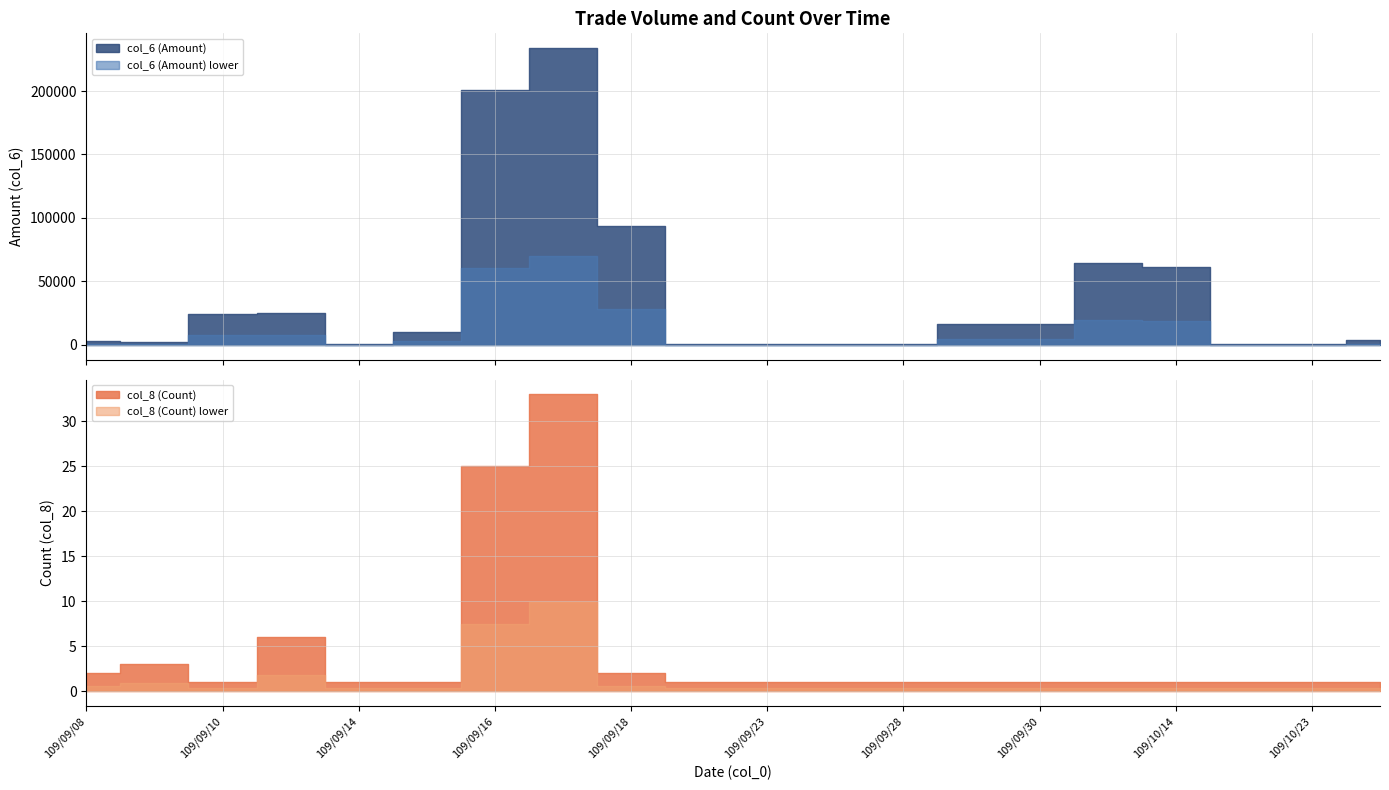

How many interior local valleys does the col_6 (Amount) series have?

5